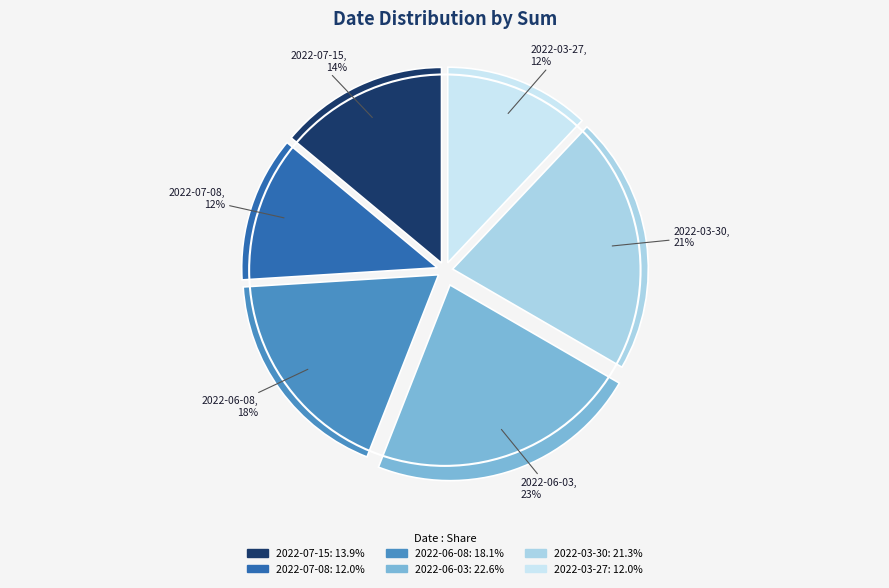

Is there any slice that represents more than half of the pie?

No